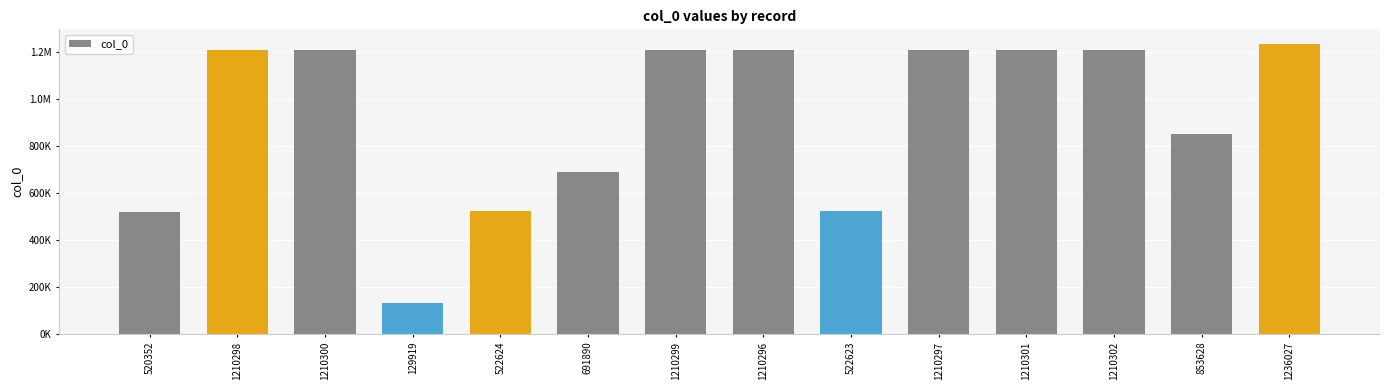

Are the bars horizontal?

No